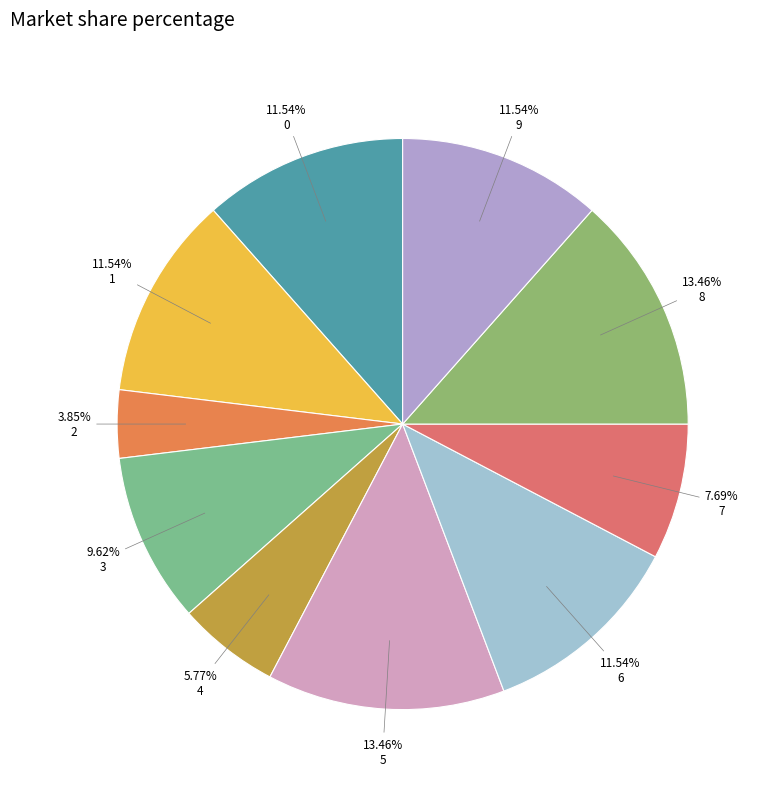

Between 1 and 4, which is larger?

1